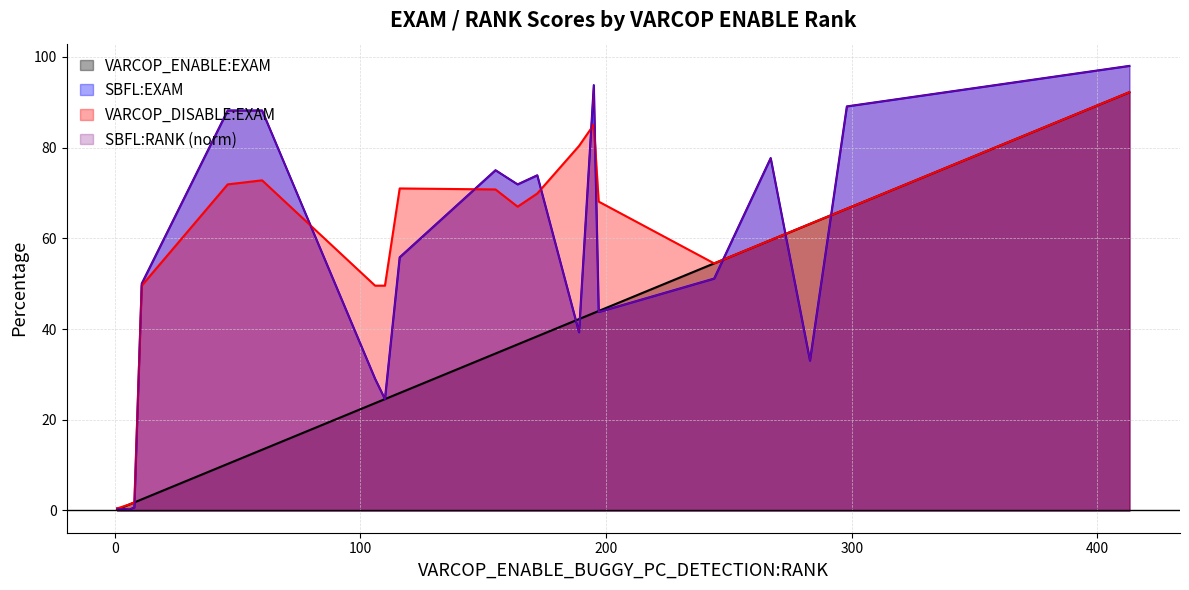

How many data points in VARCOP_DISABLE:EXAM are above 66?

11